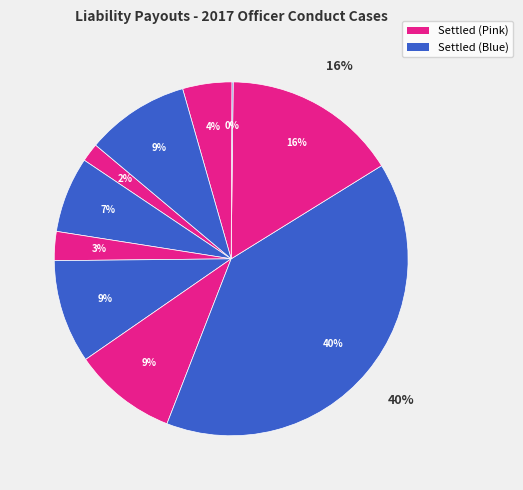

To the nearest percent, what is the average slice percentage?

10%